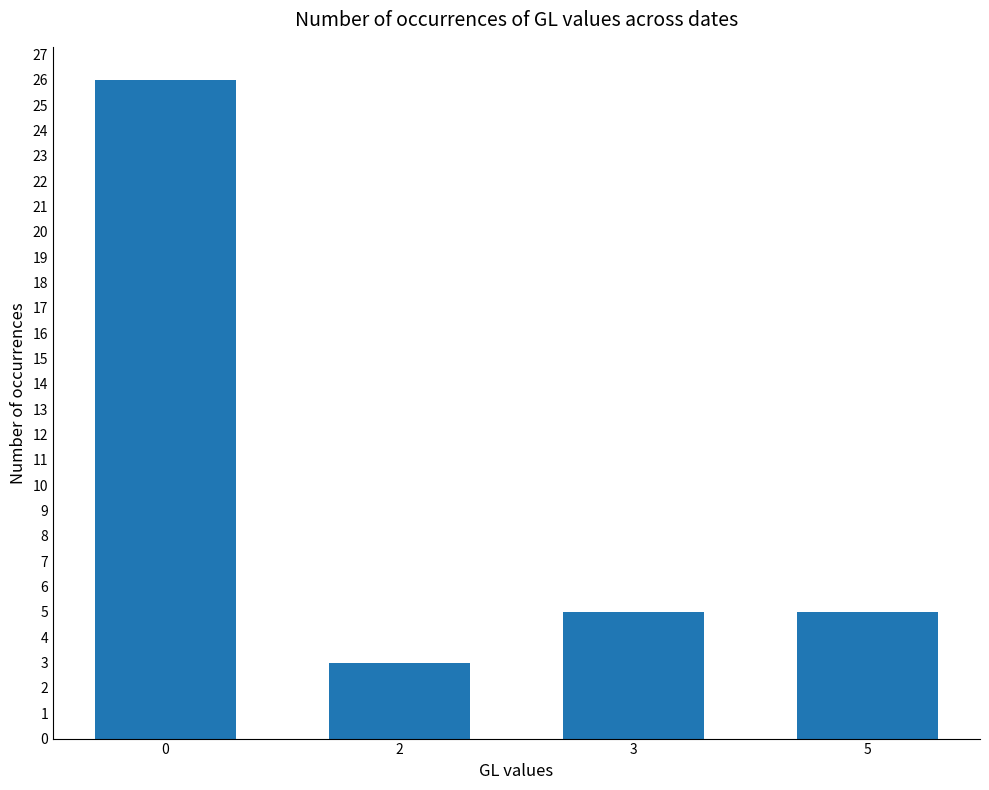

How many bars are there in total?

4